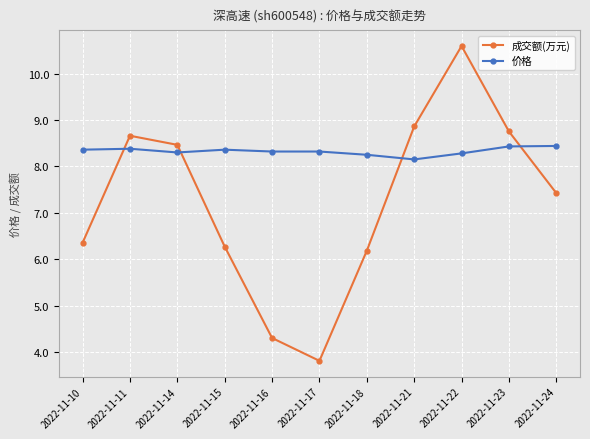

What is the maximum value for 价格?

8.4